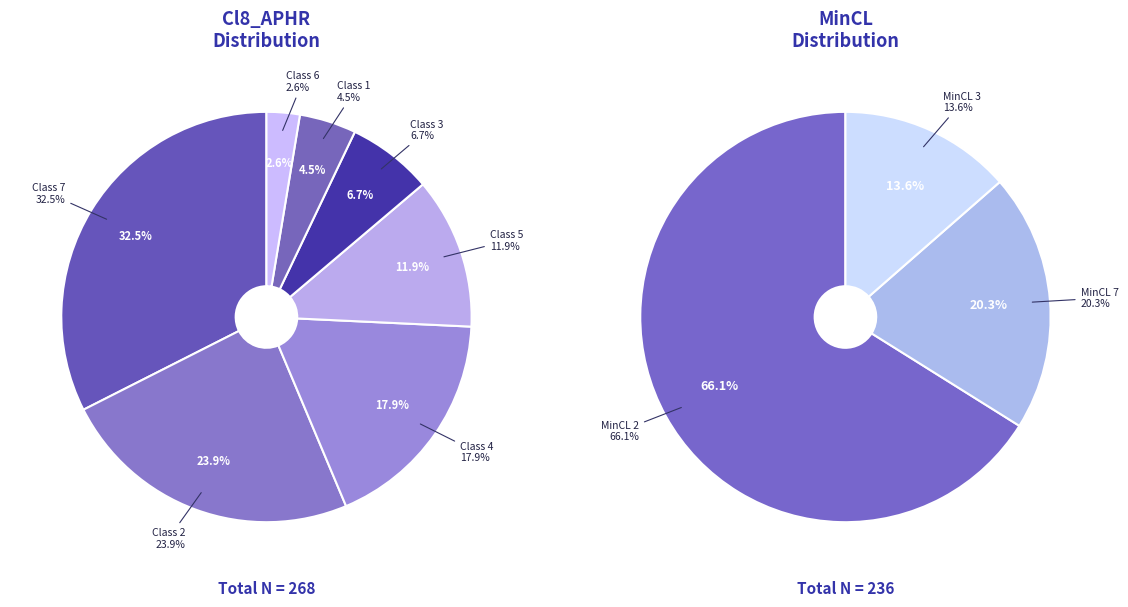

Is there any slice that represents more than half of the pie?

No